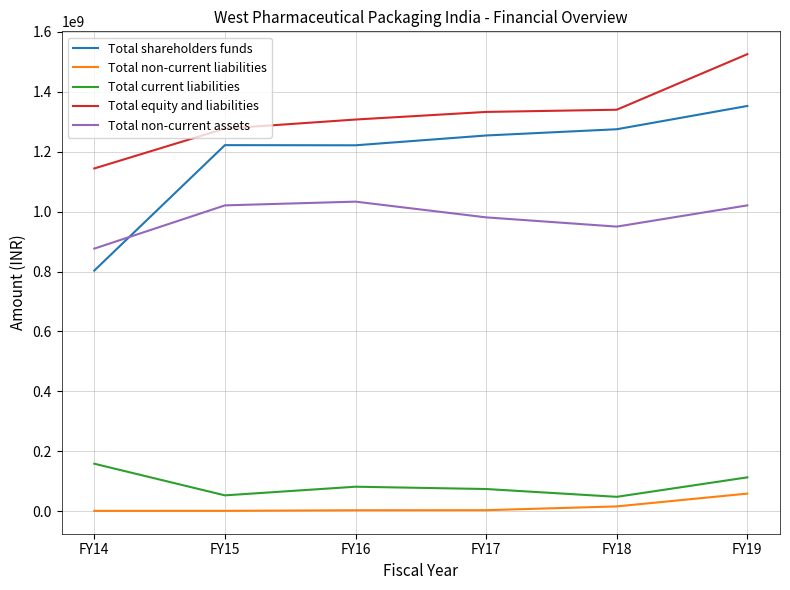

What are all the series names shown in the legend?

Total shareholders funds, Total non-current liabilities, Total current liabilities, Total equity and liabilities, Total non-current assets